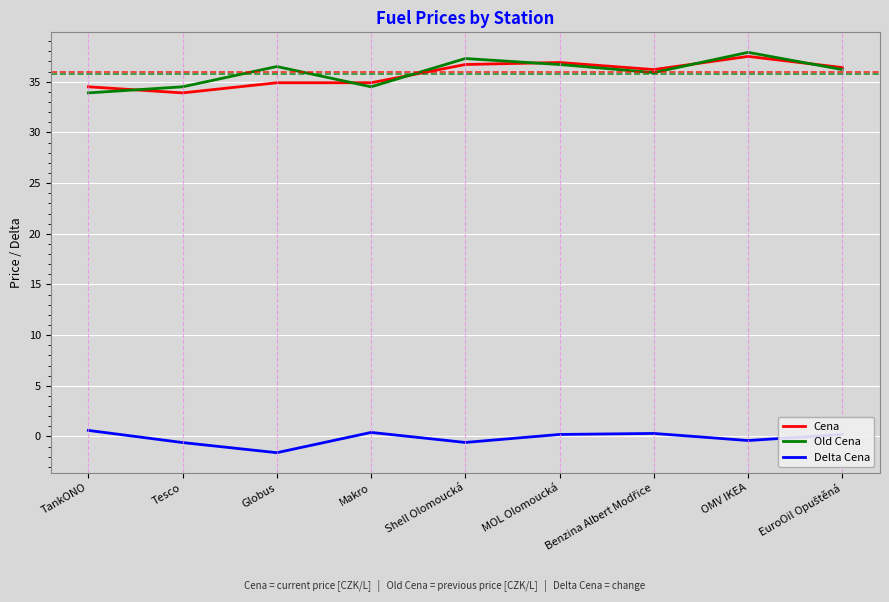

What is the minimum value for Old Cena?

33.9